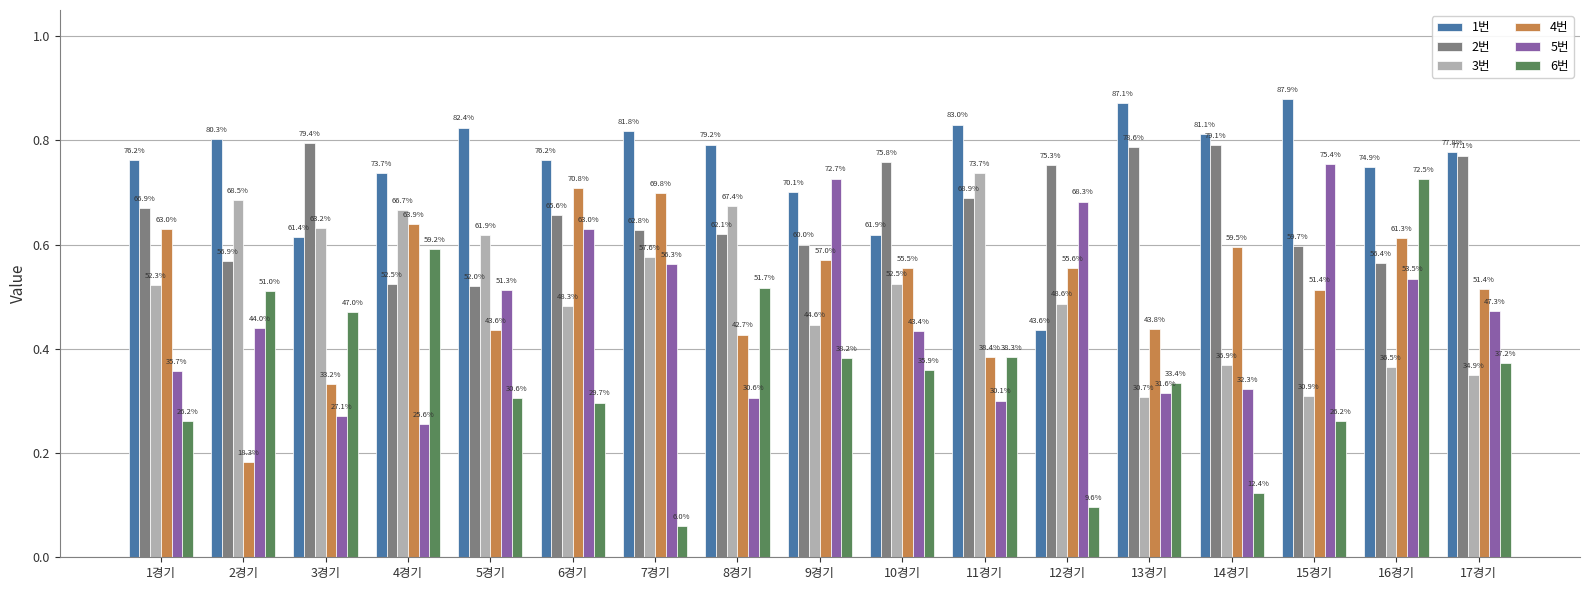

What position from the right is 7경기?

11